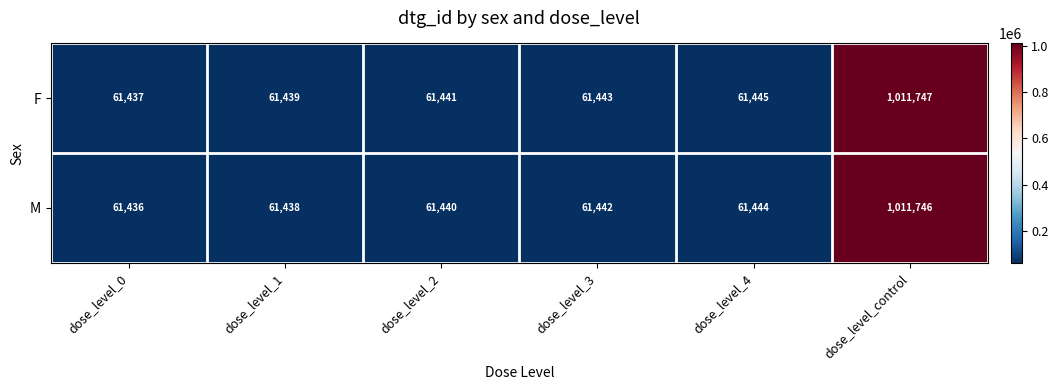

The F series shows 32213 at dose_level_1. True or false?

False